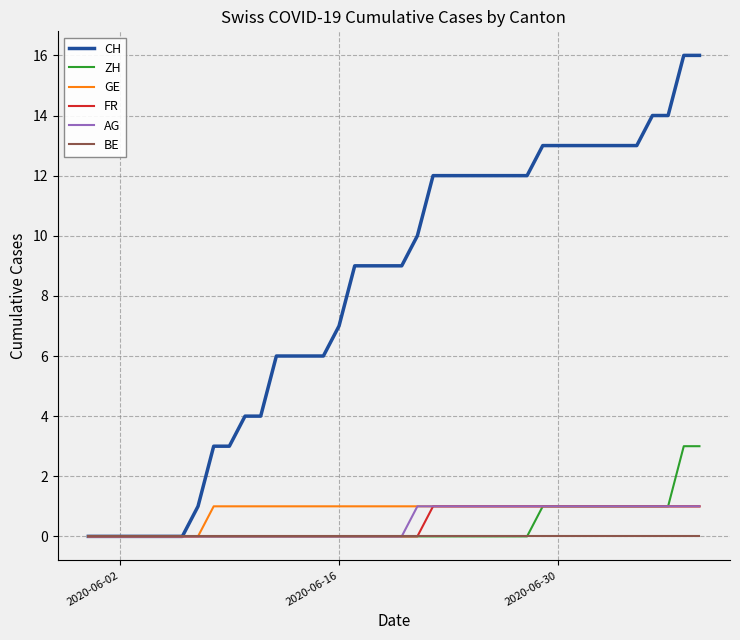

Does the chart have visible grid lines?

Yes